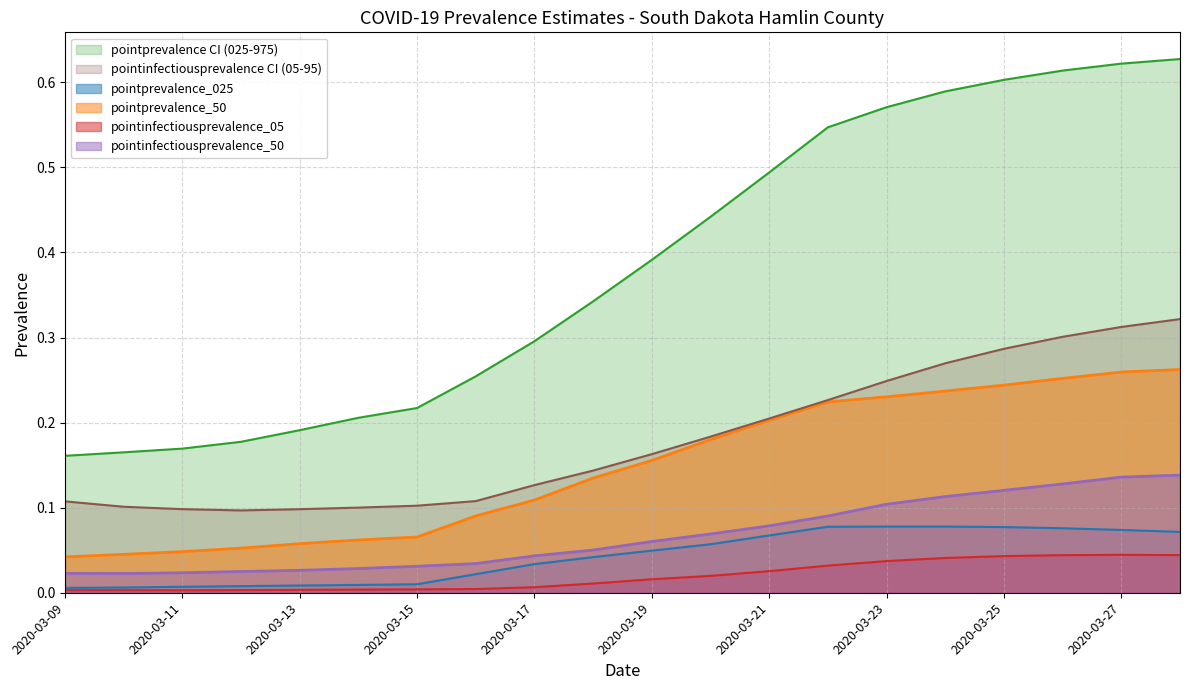

True or false: pointprevalence_975 and pointinfectiousprevalence_95 cross at least once.

False